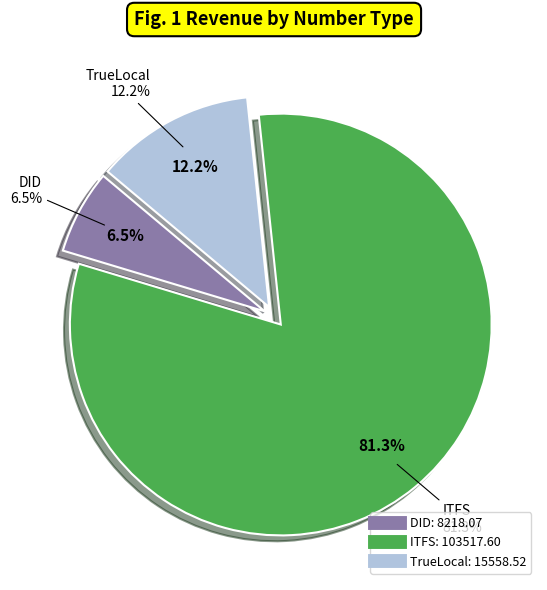

Which category has the smallest portion of the pie?

DID